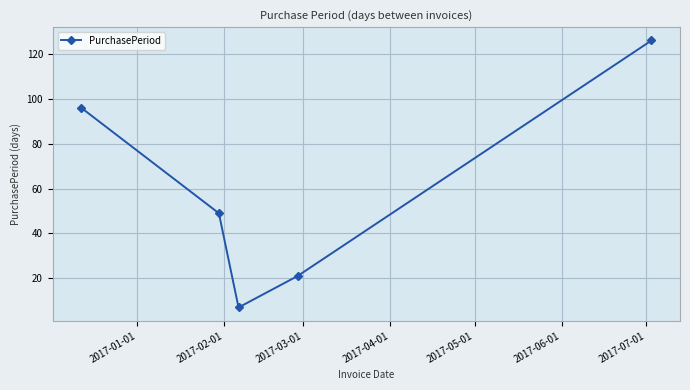

Reading right to left, what are all the values shown in this chart?

126	21	7	49	96